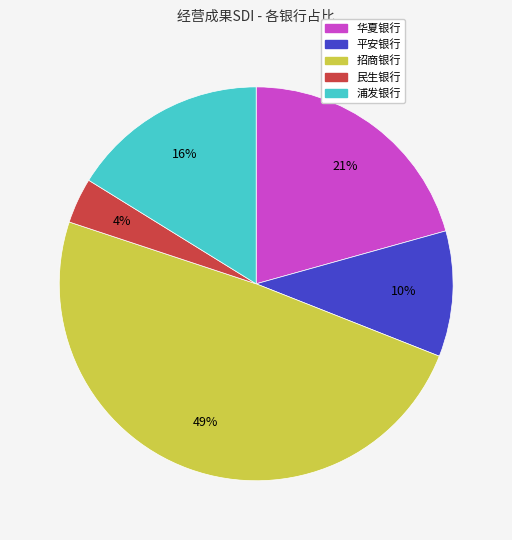

Count the number of slices in the pie.

5